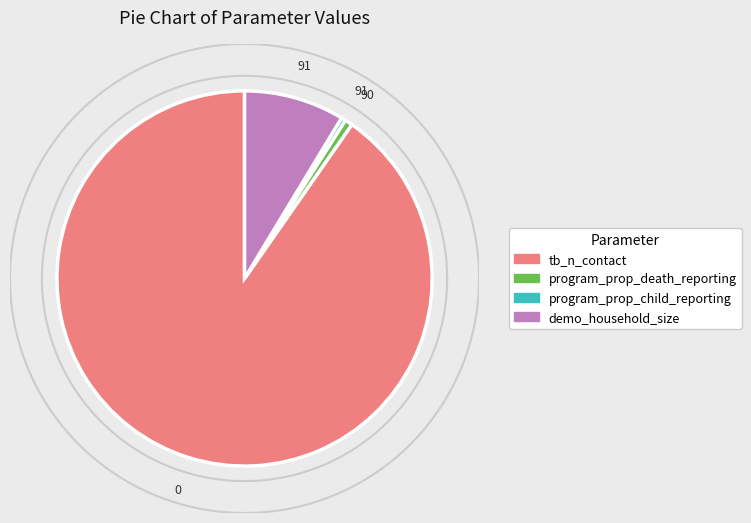

How much of the chart is everything except program_prop_child_reporting?

99.6%